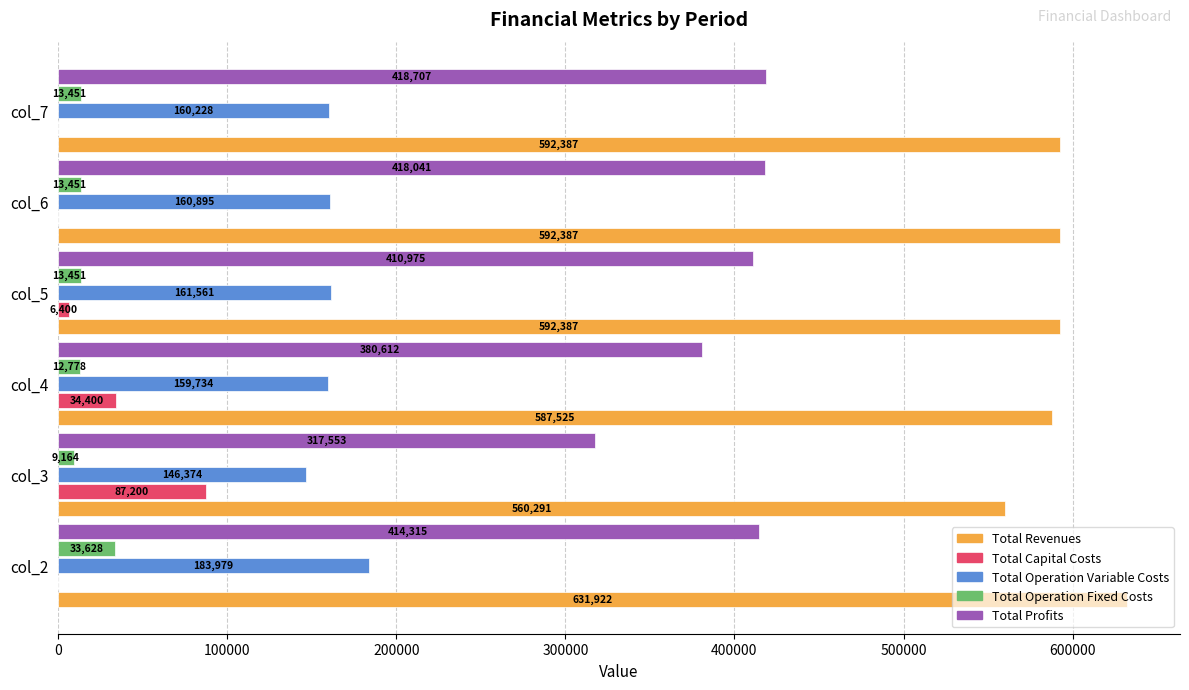

Between col_3 and col_7, which series saw the biggest shift?

Total Profits